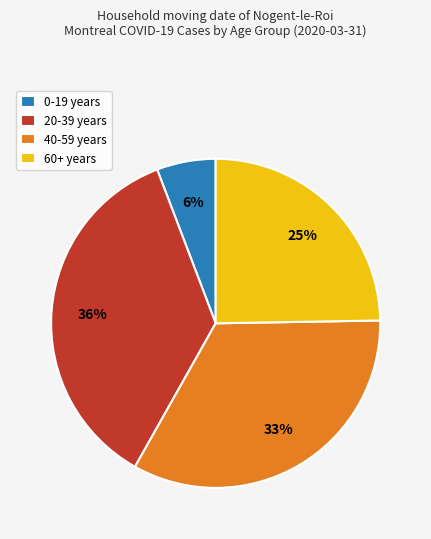

Is there a majority slice in this chart?

No